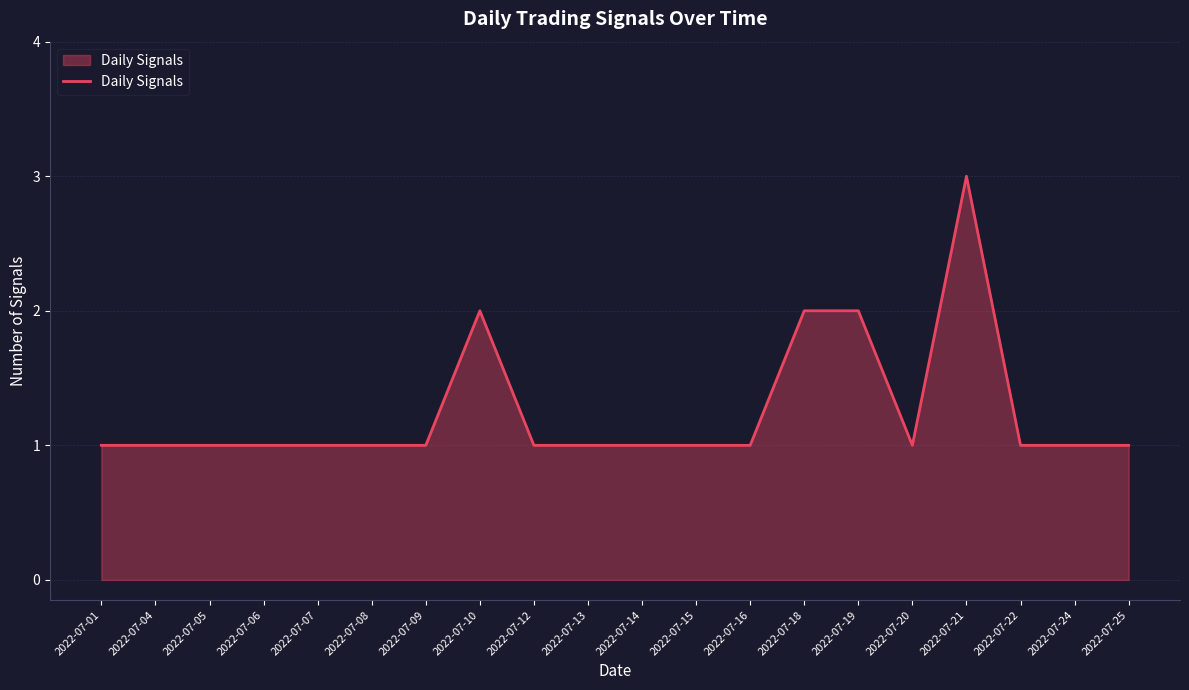

True or false: the data shows 2 at 2022-07-09.

False